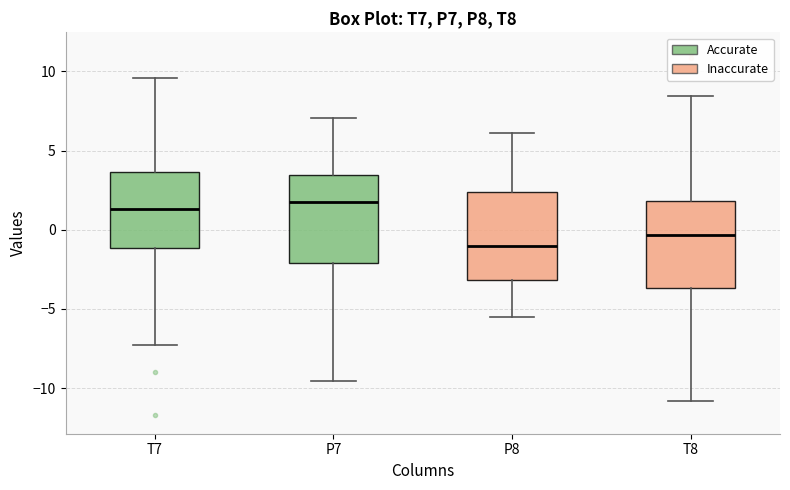

Where does the median line of the box for T8 sit on the y-axis? The values are not printed on the chart, so give them approximately, as read against the axis.

-0.5